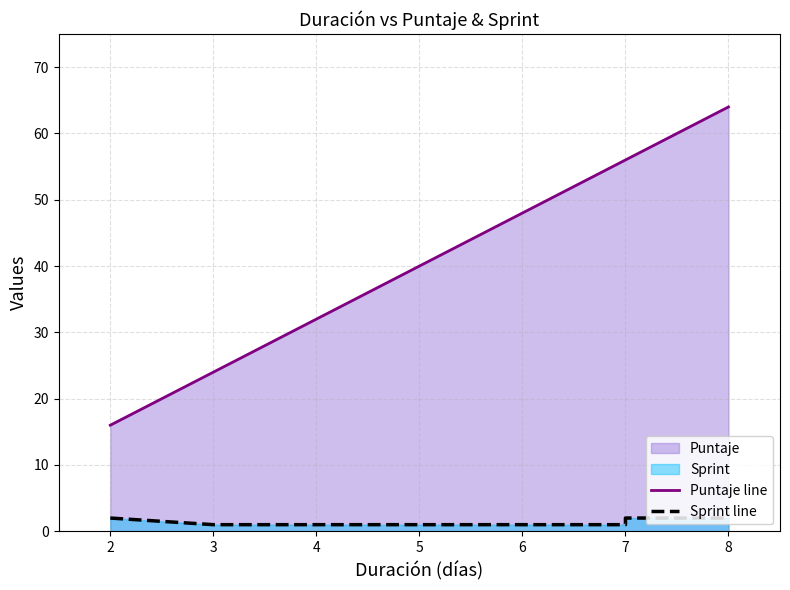

How many categories are shown in the chart?

9